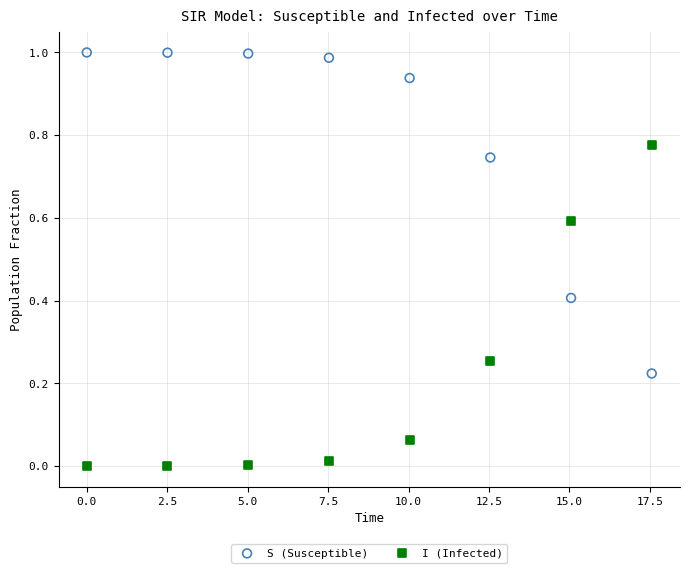

Across all data points, what is the range of X values (max minus min)?

17.6